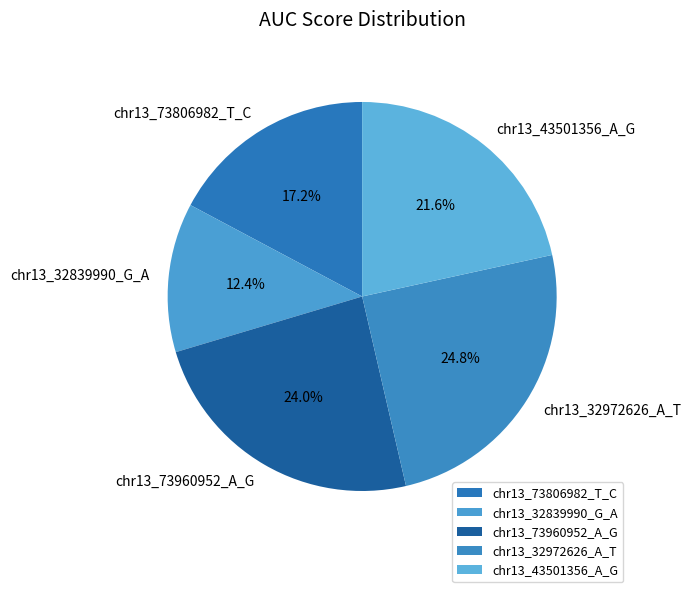

Which slice is the largest?

chr13_32972626_A_T